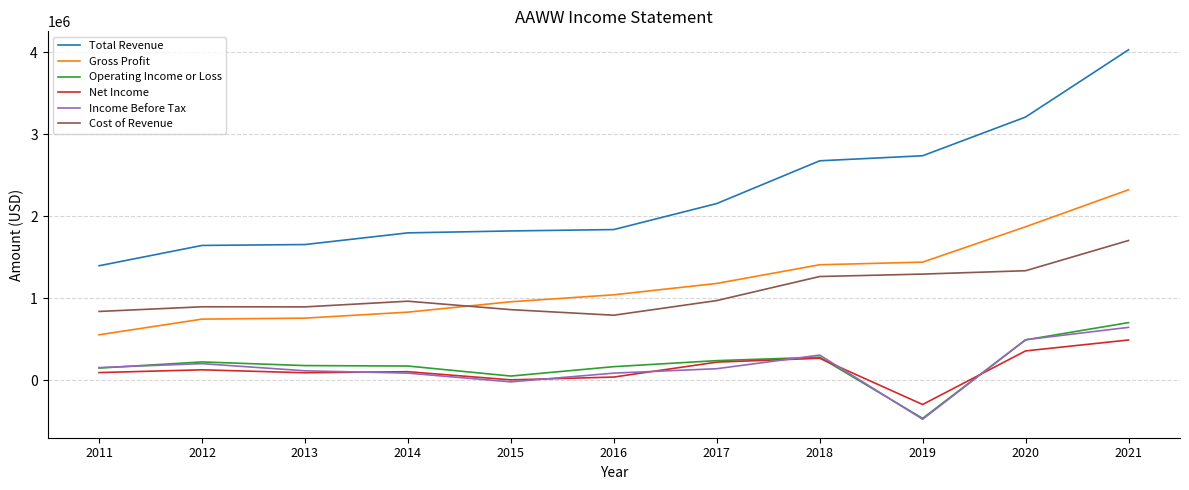

What is the average value of the Total Revenue series?

2270718